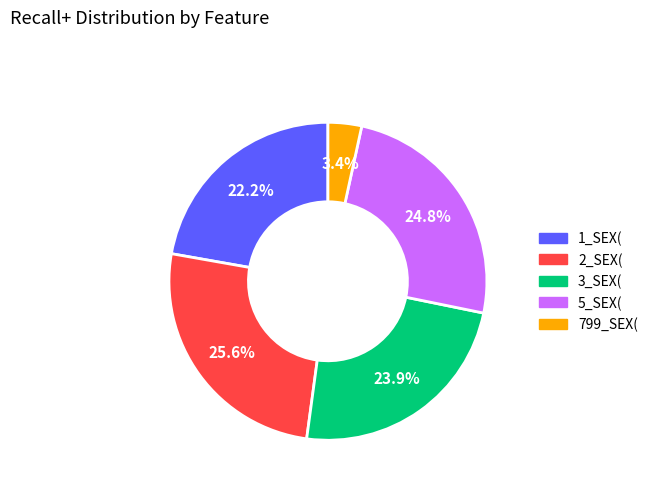

Which has a higher value, 2_SEX( or 799_SEX(?

2_SEX(